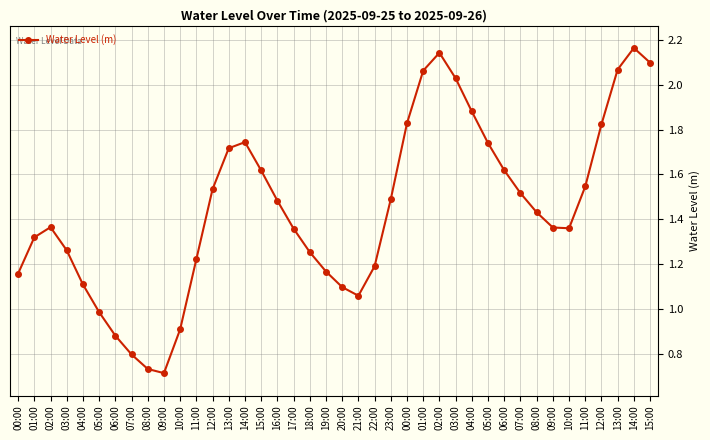

What is the label of the 1st point from the left?

00:00